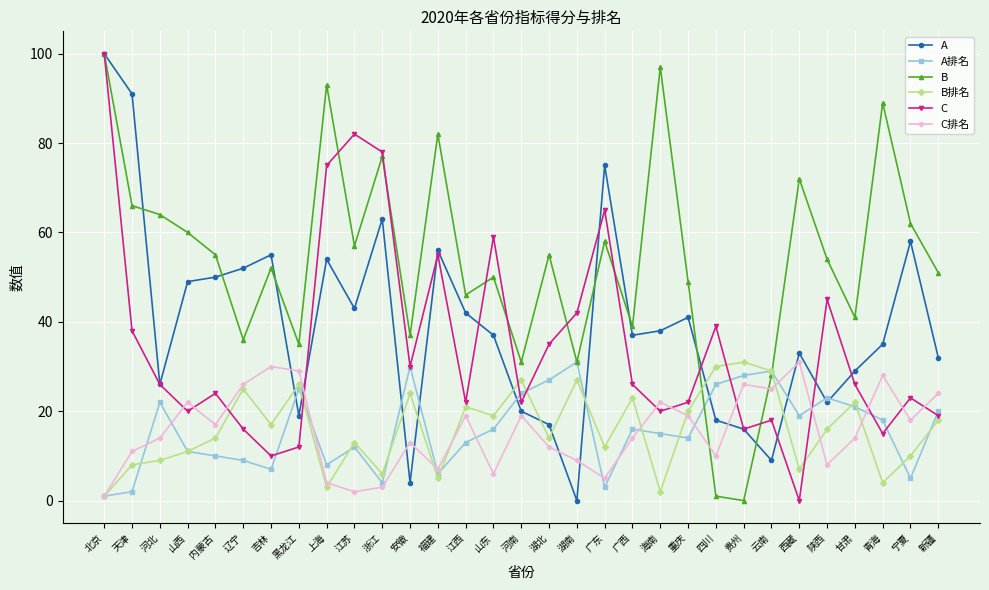

Reading right to left, what are all the values shown in this chart?

A: 32	58	35	29	22	33	9	16	18	41	38	37	75	0	17	20	37	42	56	4	63	43	54	19	55	52	50	49	26	91	100
A排名: 20	5	18	21	23	19	29	28	26	14	15	16	3	31	27	24	16	13	6	30	4	12	8	25	7	9	10	11	22	2	1
B: 51	62	89	41	54	72	28	0	1	49	97	39	58	31	55	31	50	46	82	37	77	57	93	35	52	36	55	60	64	66	100
B排名: 18	10	4	22	16	7	29	31	30	20	2	23	12	27	14	27	19	21	5	24	6	13	3	26	17	25	14	11	9	8	1
C: 19	23	15	26	45	0	18	16	39	22	20	26	65	42	35	22	59	22	55	30	78	82	75	12	10	16	24	20	26	38	100
C排名: 24	18	28	14	8	31	25	26	10	19	22	14	5	9	12	19	6	19	7	13	3	2	4	29	30	26	17	22	14	11	1